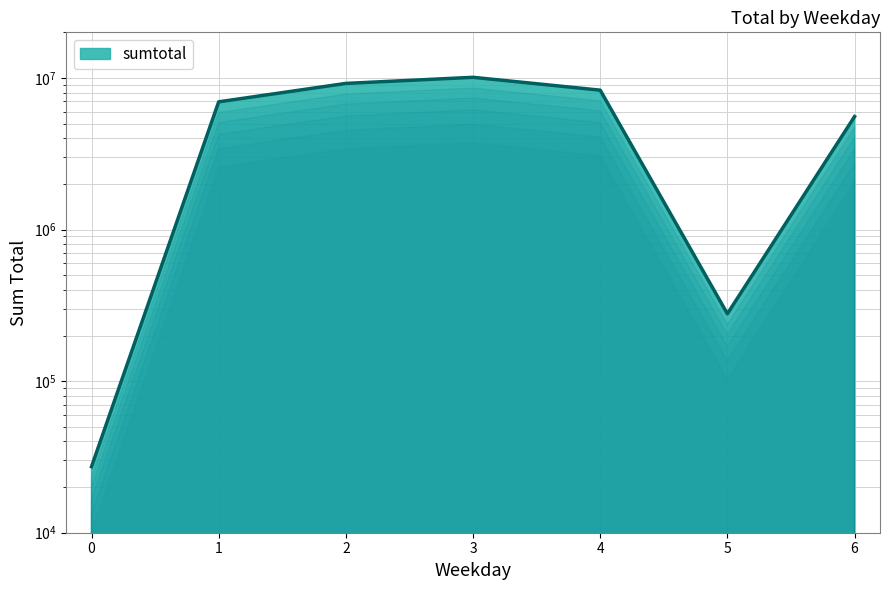

The chart shows a value of 3781717 at 2. True or false?

False